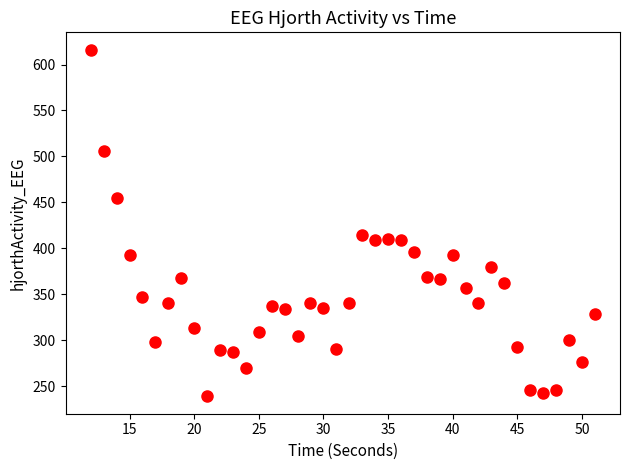

What Y value in the scatter plot is closest to 427?

414.6